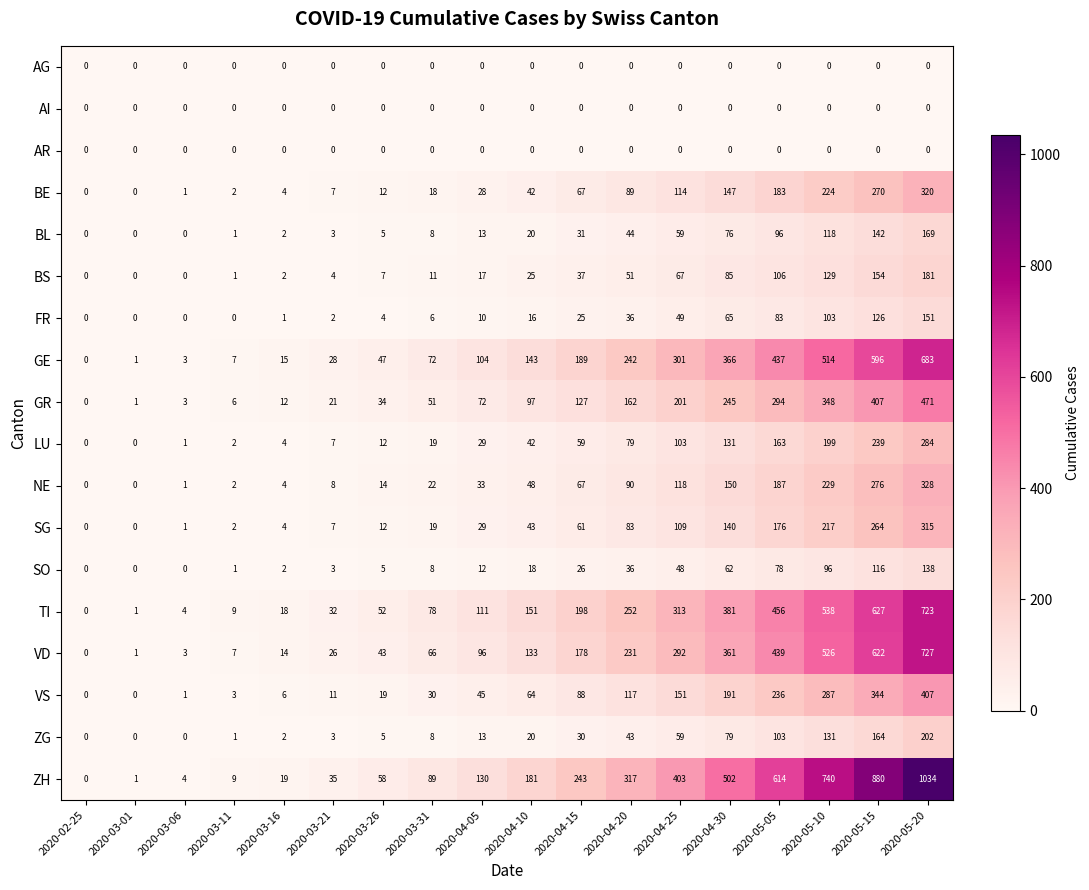

Where is FR nearest to the value 75?

2020-05-05